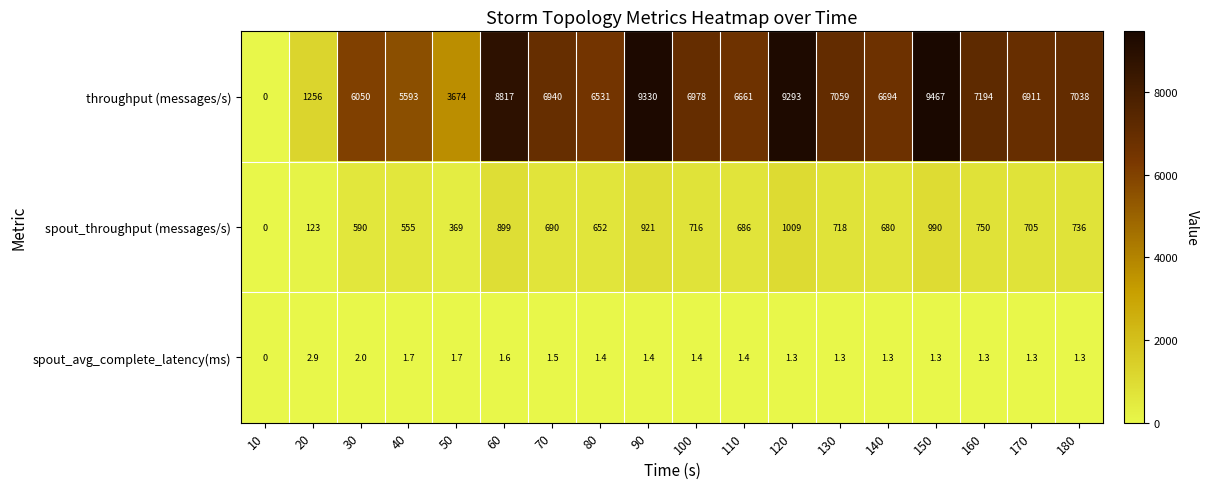

The spout_avg_complete_latency(ms) series shows 1.4 at 100. True or false?

True